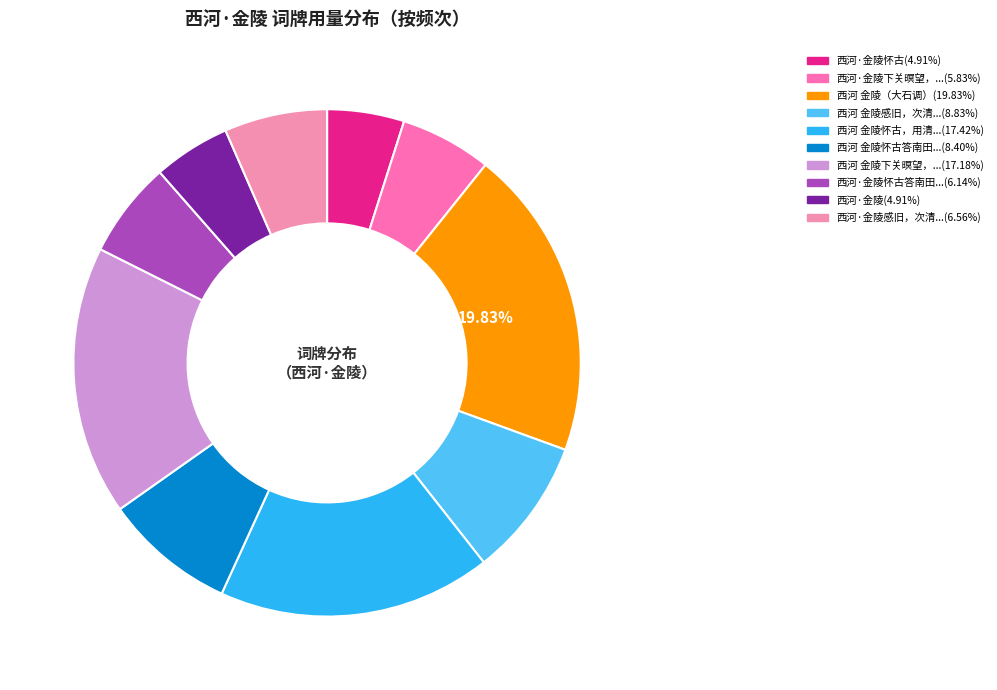

How many segments does this pie chart have?

10